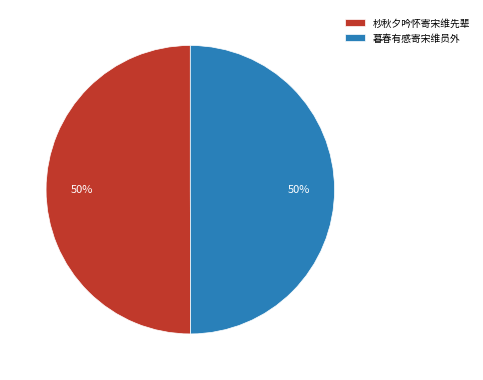

What is the ratio of the value at 杪秋夕吟怀寄宋维先辈 to the value at 暮春有感寄宋维员外?

1.0